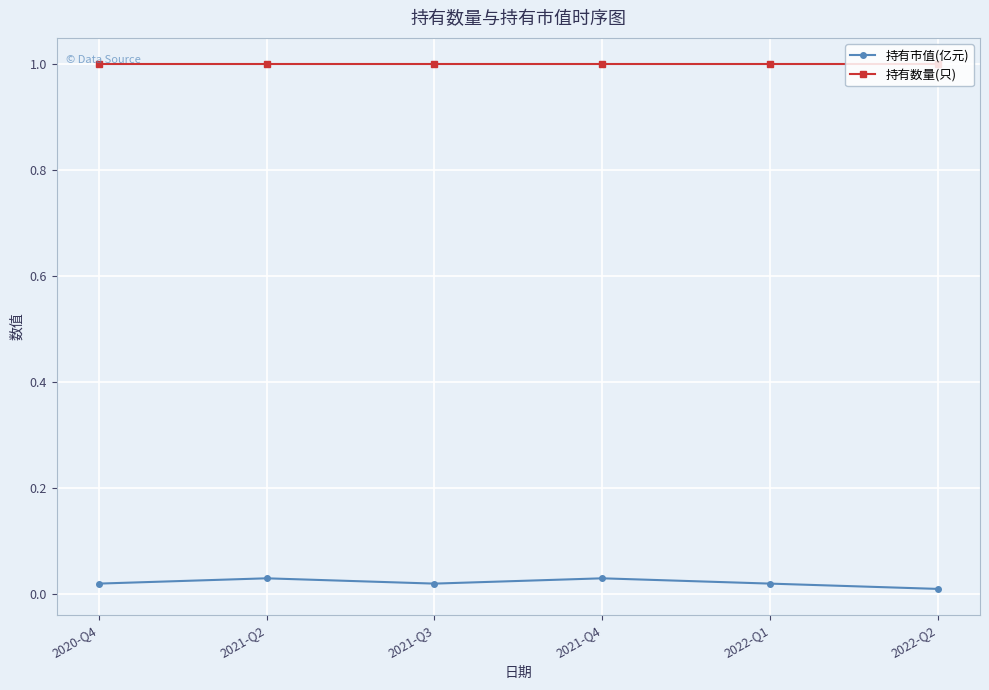

Which series has the largest total across all categories?

持有数量(只)